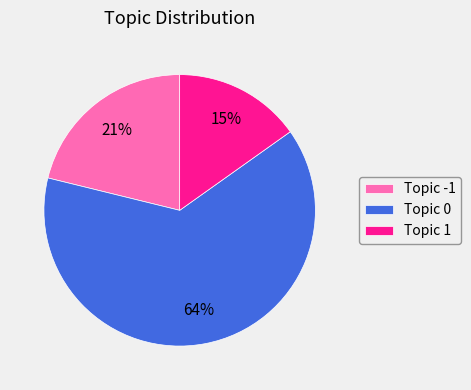

True or false: Topic -1 accounts for 26% of the total.

False